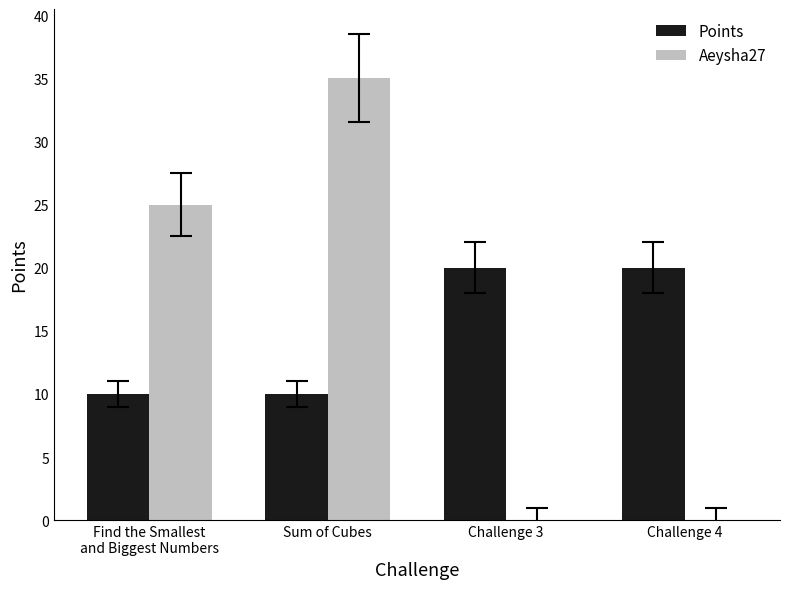

At which category is the sum across all series the highest?

Sum of Cubes